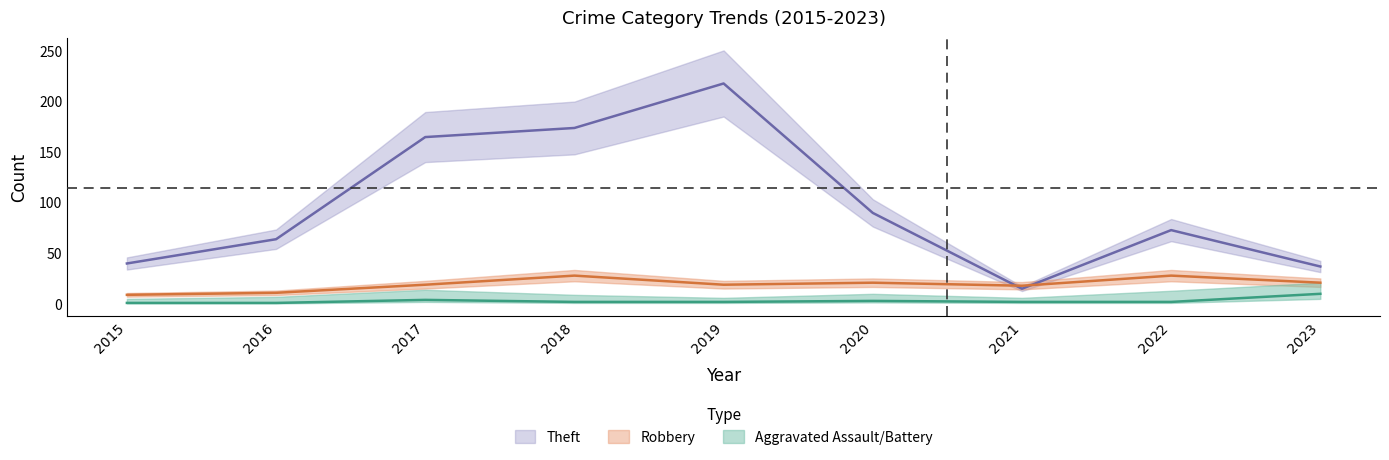

The value of Aggravated Assault at 2023 is 2. True or false?

False